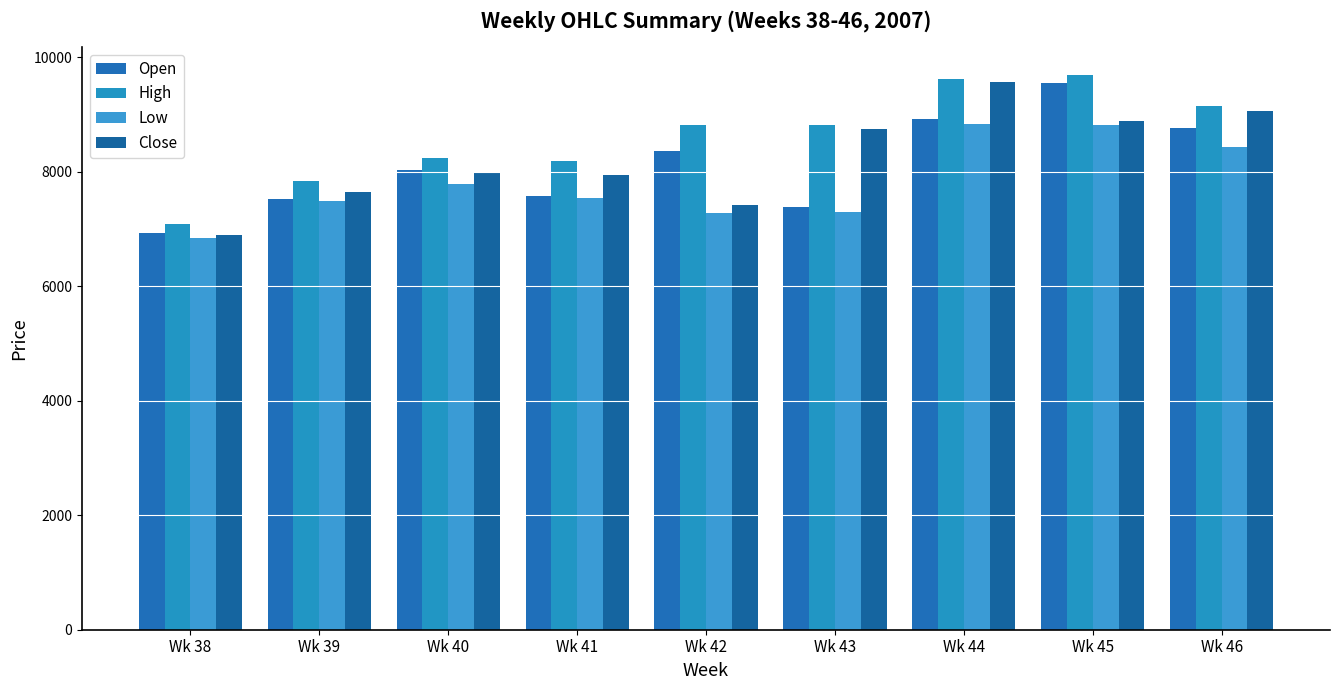

Are the bars grouped side by side (vs. stacked)?

Yes